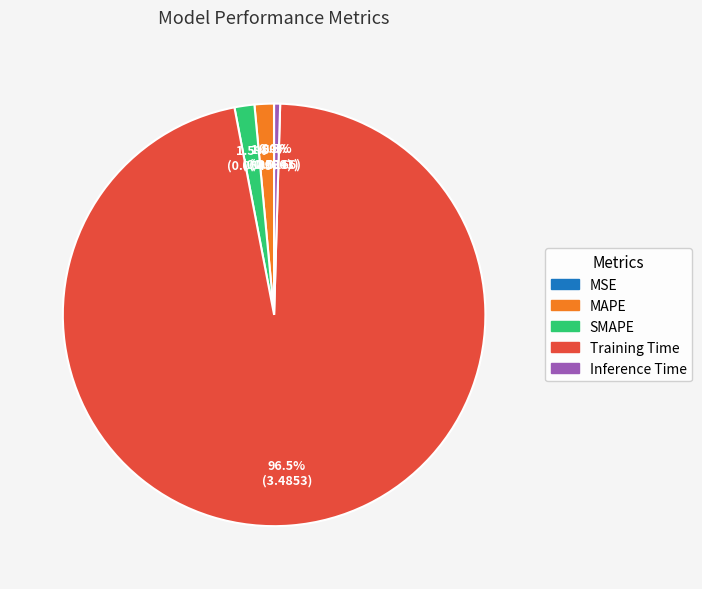

Combined, what portion of the pie is Training Time and MAPE?

98.0%